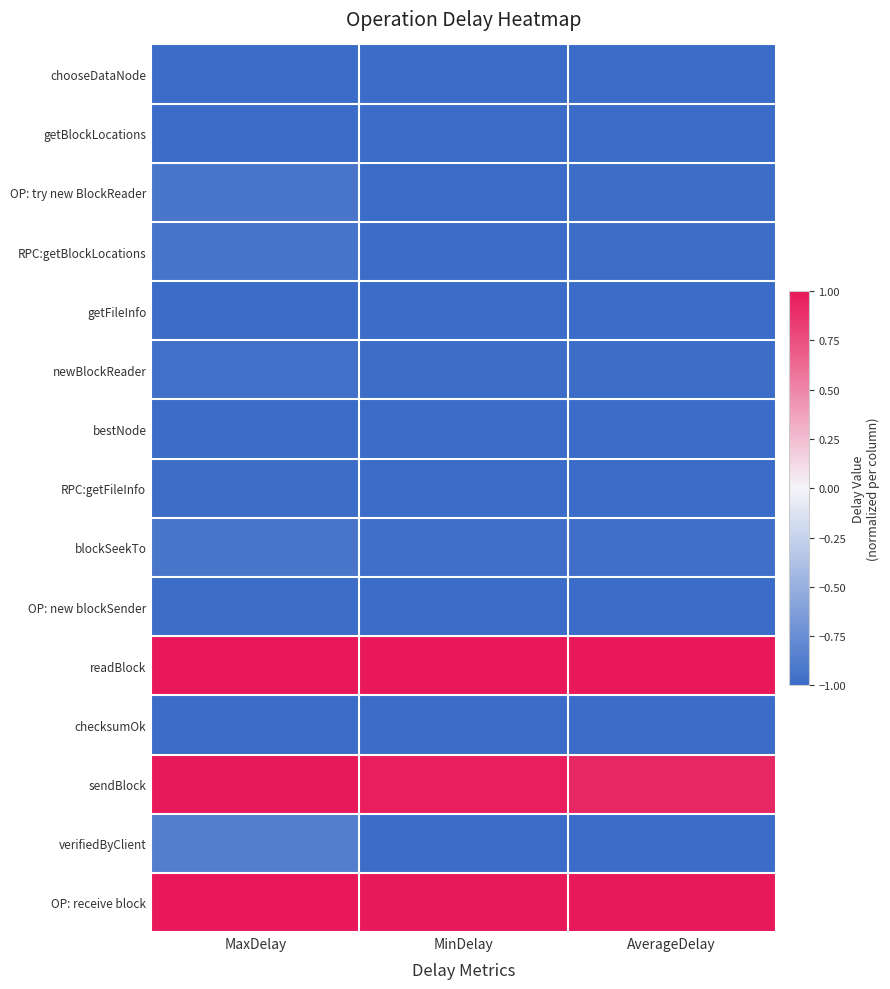

Which category has the lowest value across all series?

MinDelay